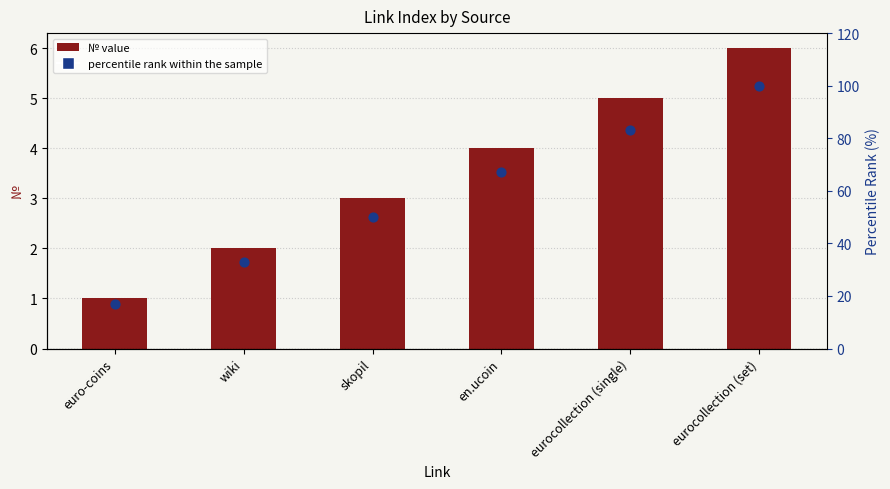

Which series has the widest spread of Y values?

percentile rank within the sample